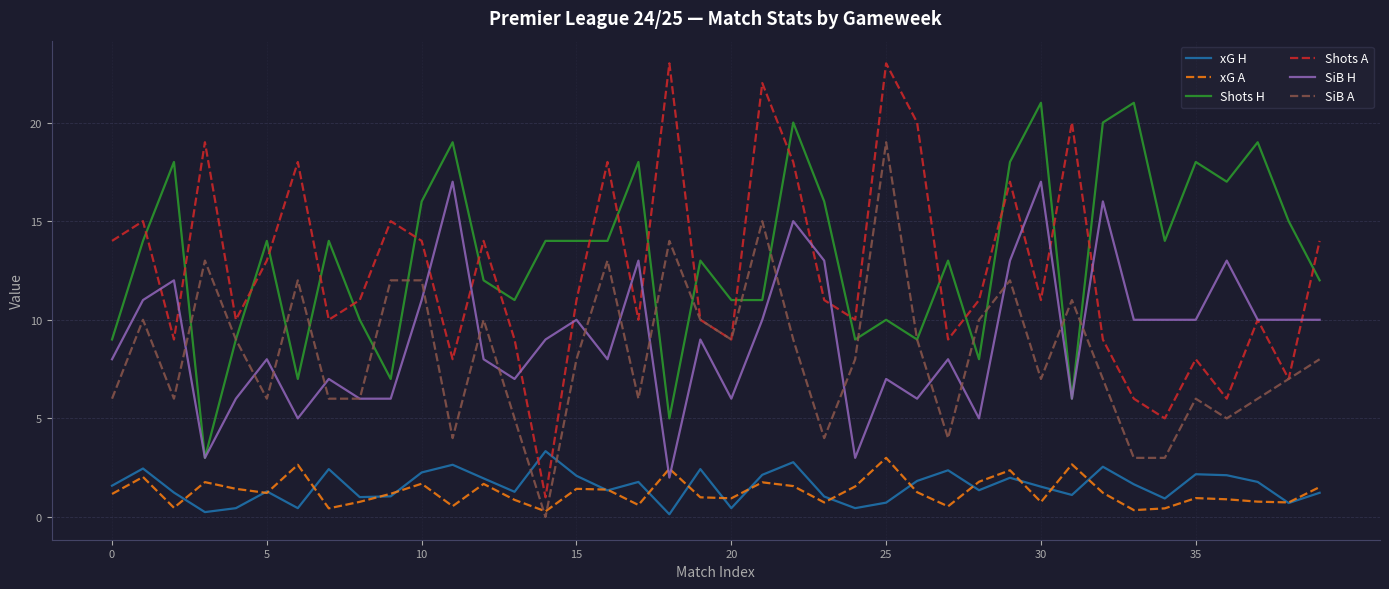

What is the maximum value shown in the chart?

23.0